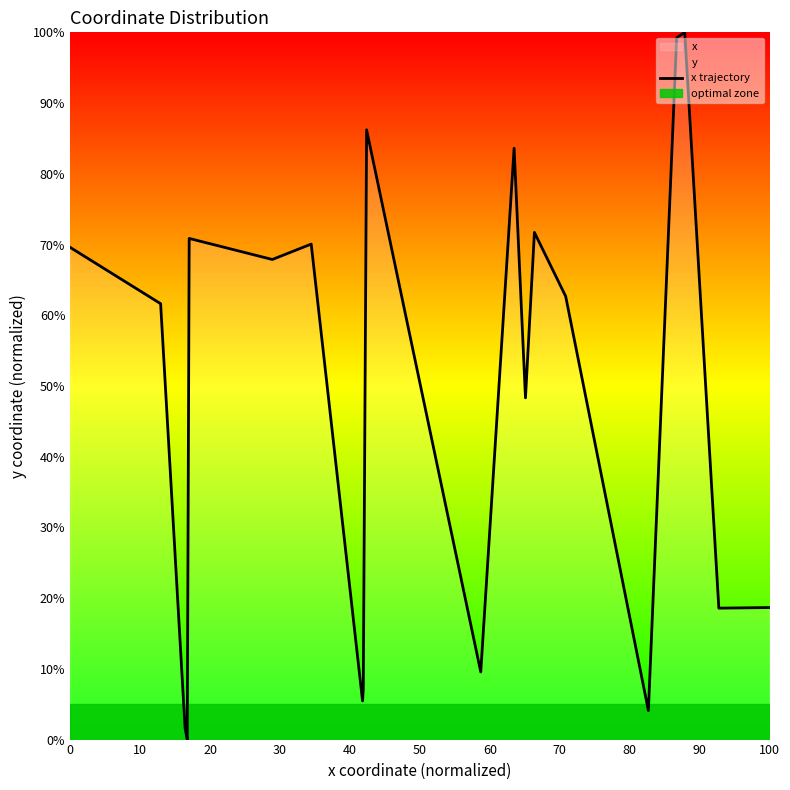

How many data points are above 62?

10